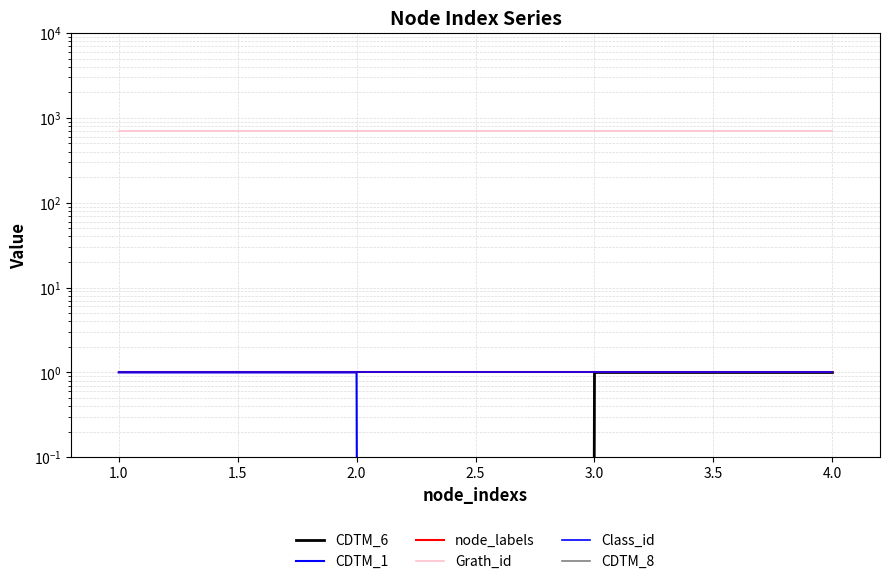

At 2.0, list the series in order from largest to smallest.

Grath_id, CDTM_1, node_labels, Class_id, CDTM_6, CDTM_8